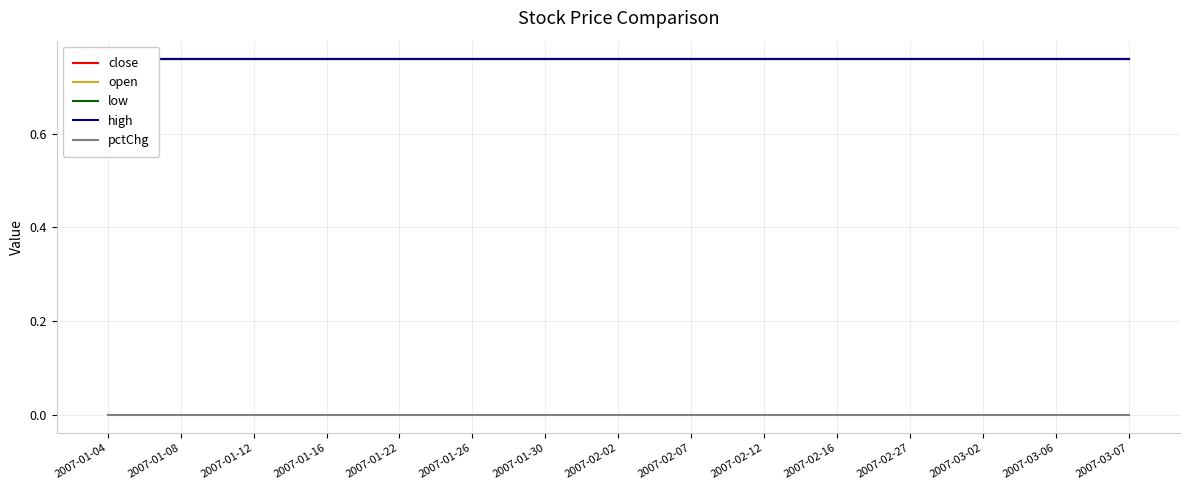

Is the value of pctChg at 2007-03-06 greater than the value of close at 2007-01-30?

No